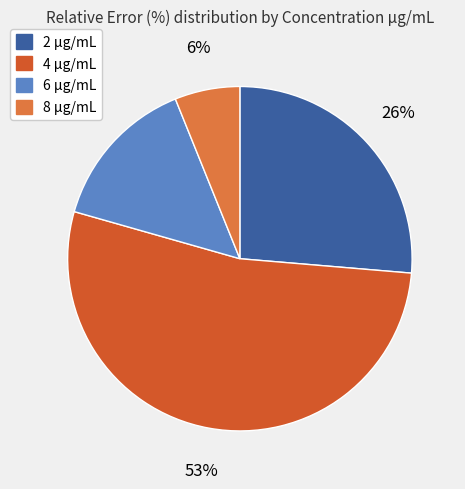

Does 4 µg/mL represent more than half of the total?

Yes